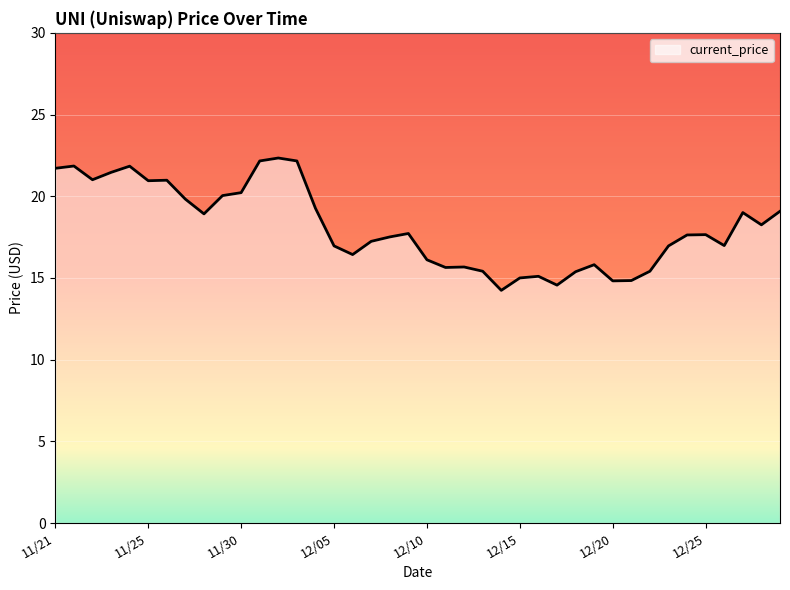

What is the maximum value shown in the chart?

22.3